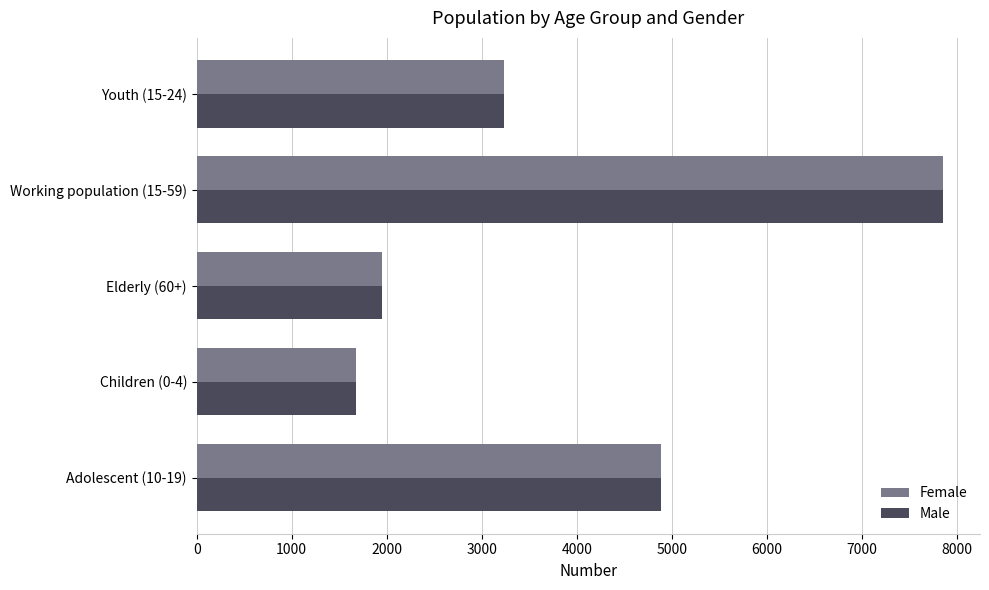

What is the total value across all series at Adolescent (10-19)?

9768